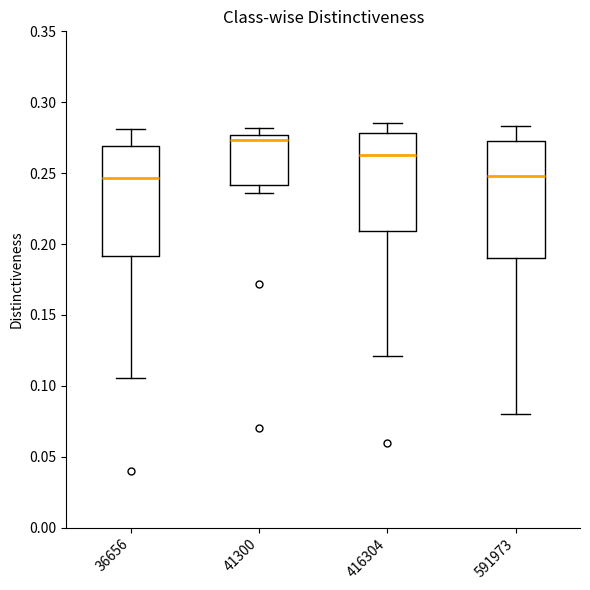

Which box's median line is the highest?

41300